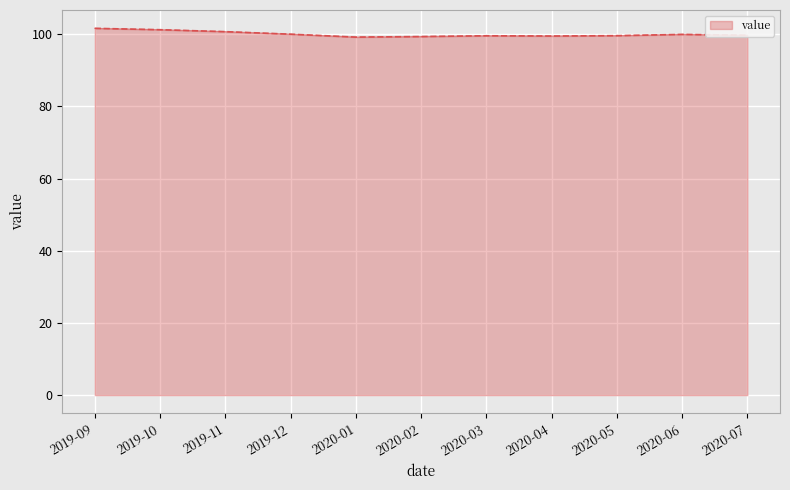

What is the minimum value shown in the chart?

99.2